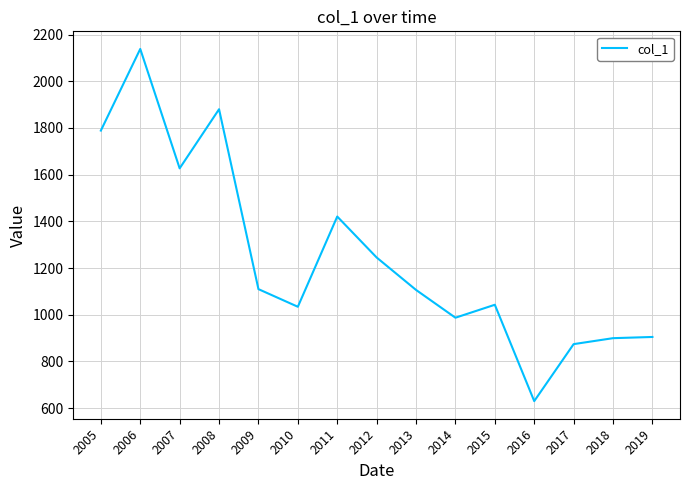

Is this an area chart (filled region under the line)?

No